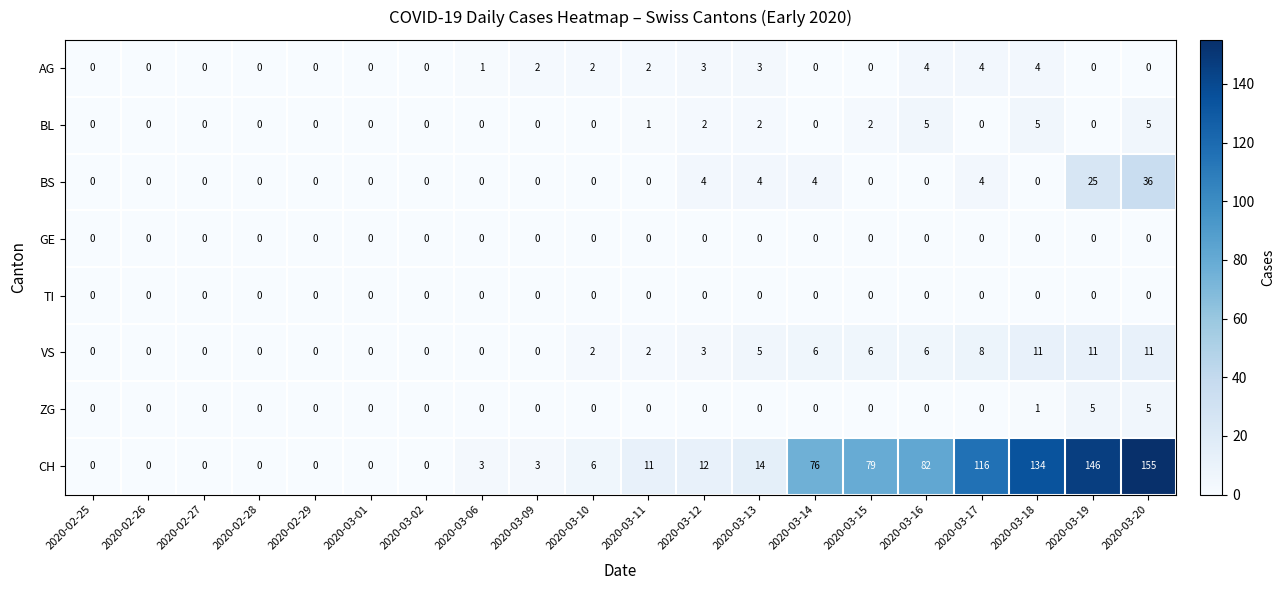

Count the number of categories in the chart.

20